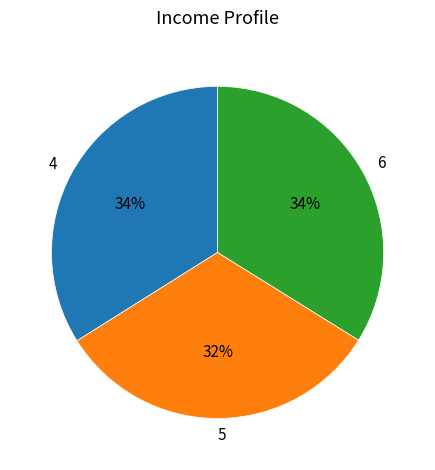

Which slice is the smallest?

5